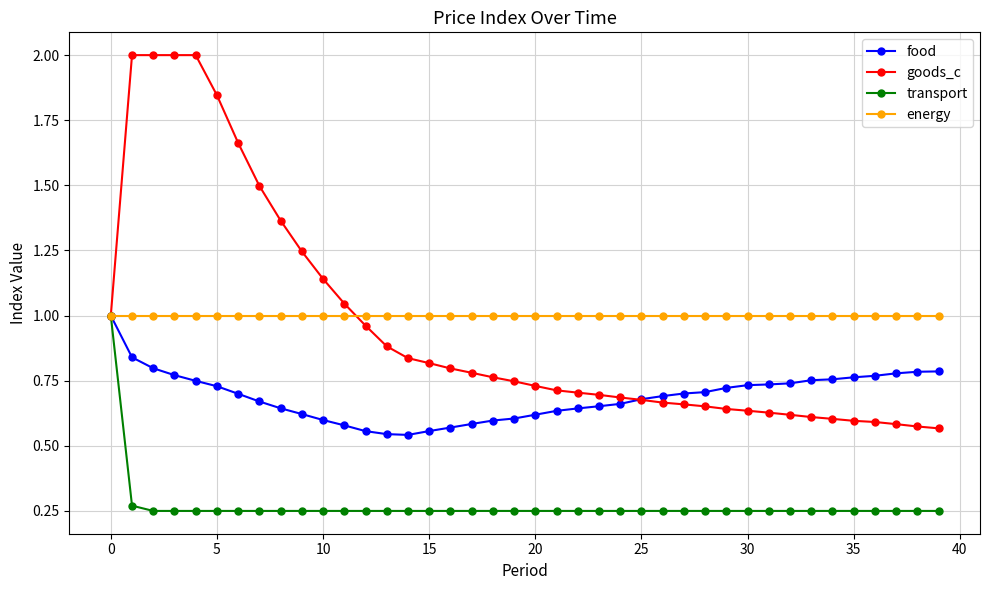

Which series has the largest range (max minus min)?

goods_c